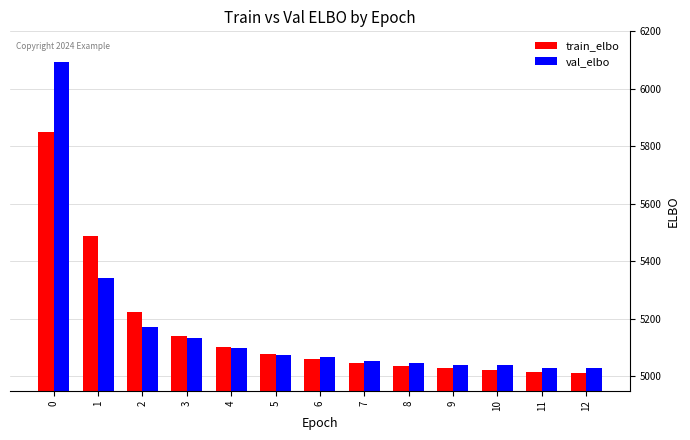

How many bars are there in each group?

2